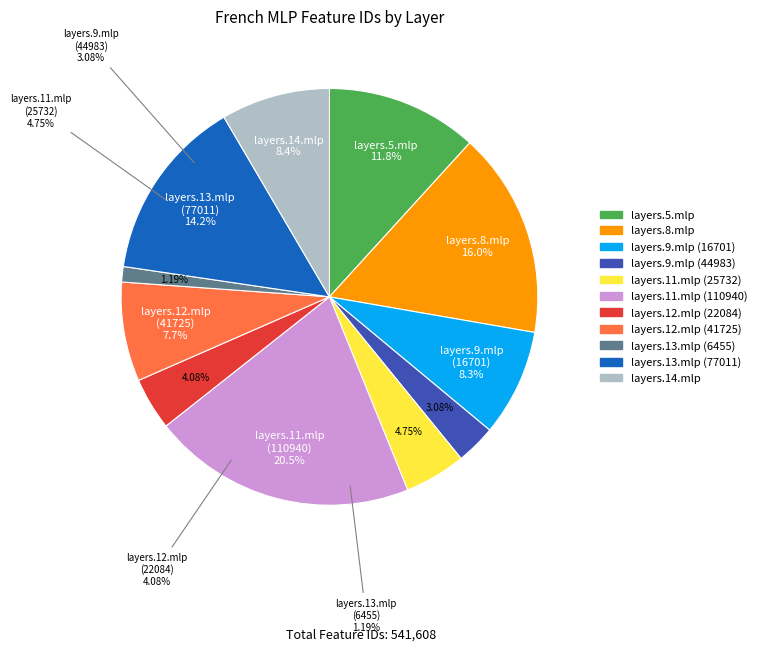

True or false: layers.8.mlp accounts for 16% of the total.

True